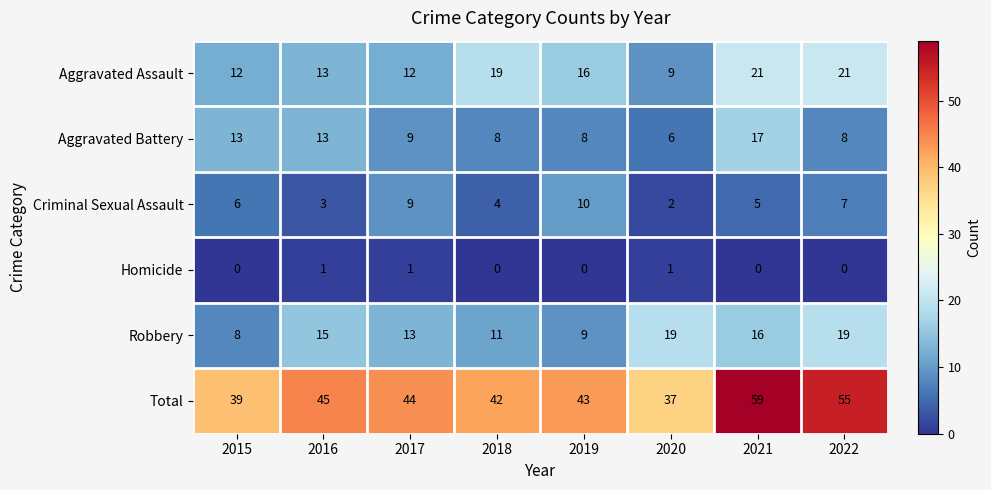

At how many categories does at least one series exceed 21?

8